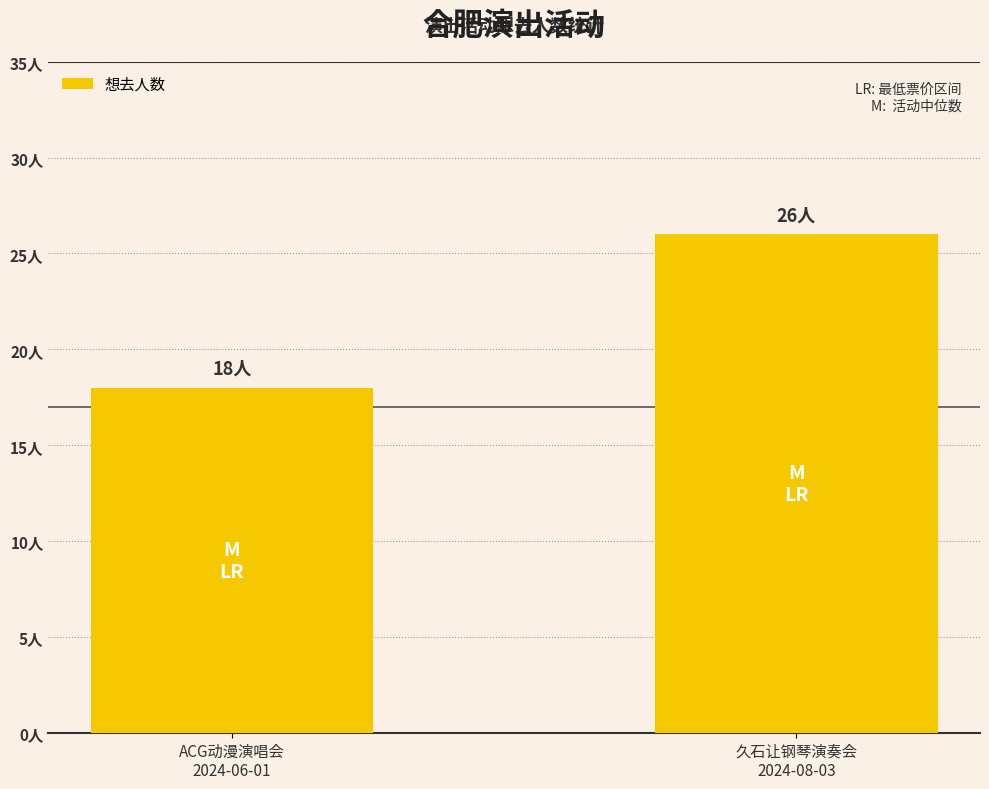

The chart shows a value of 26 at 久石让钢琴演奏会
2024-08-03. True or false?

True